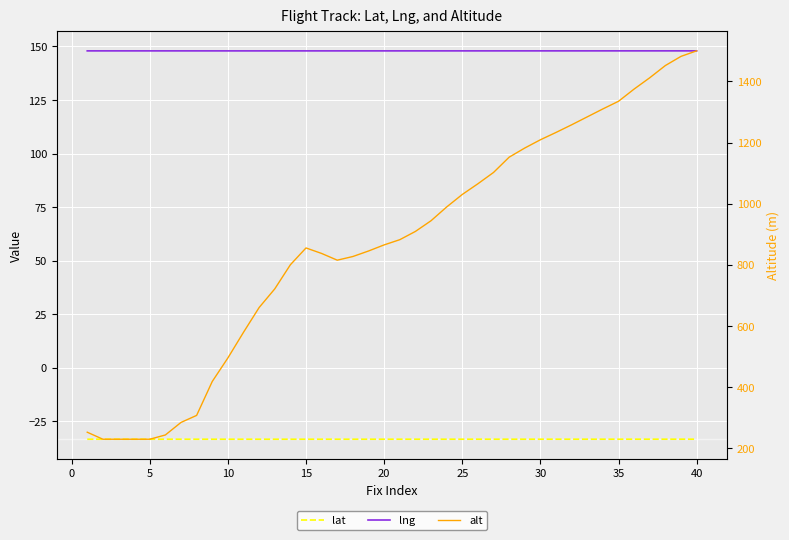

True or false: lat and lng intersect in this chart.

False